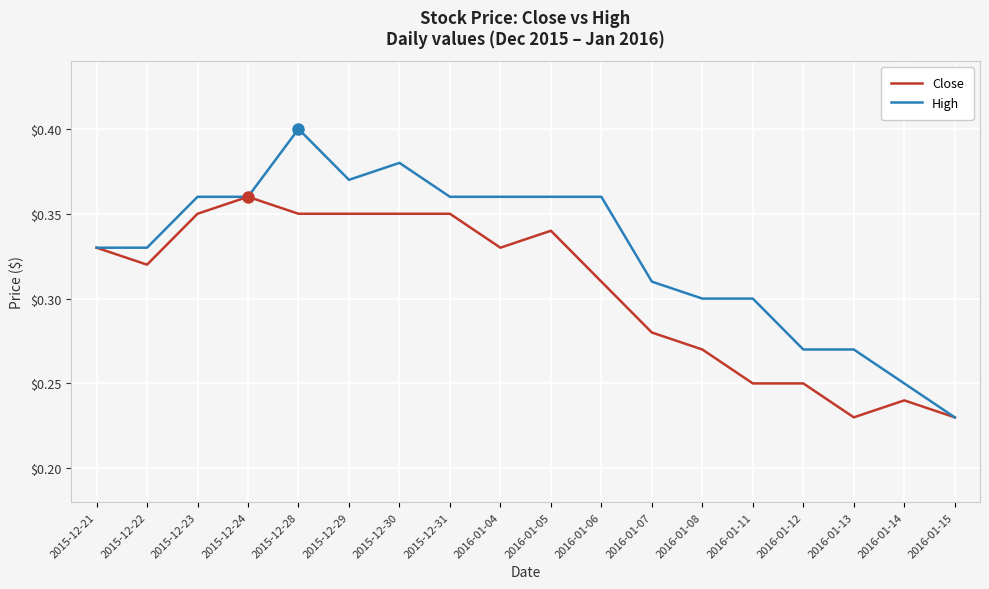

At which label is High closest to 0?

2016-01-15